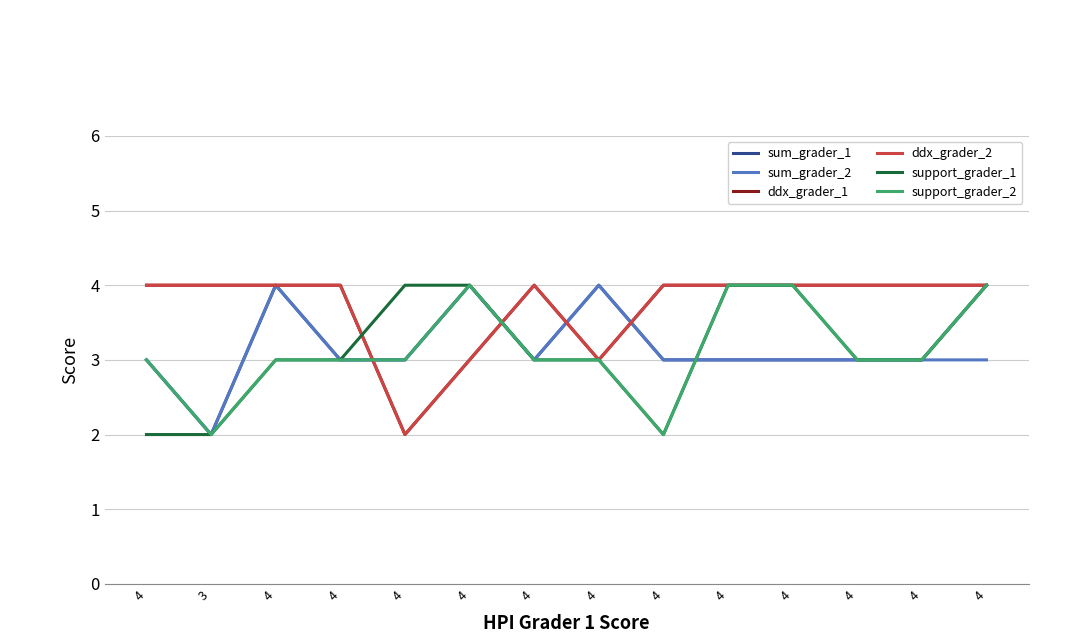

Does the chart display data point markers on the line(s)?

No